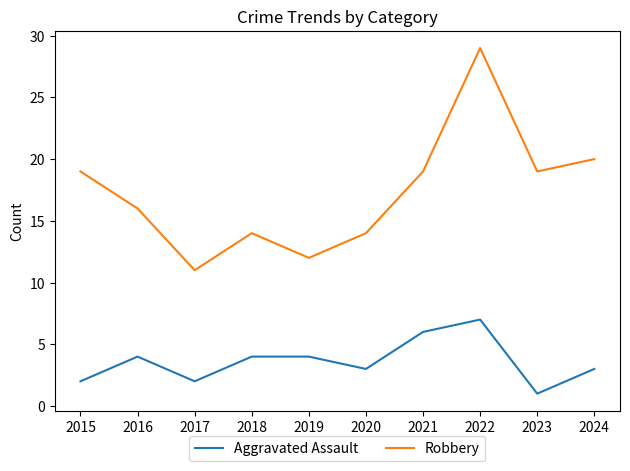

Which series has the largest range (max minus min)?

Robbery